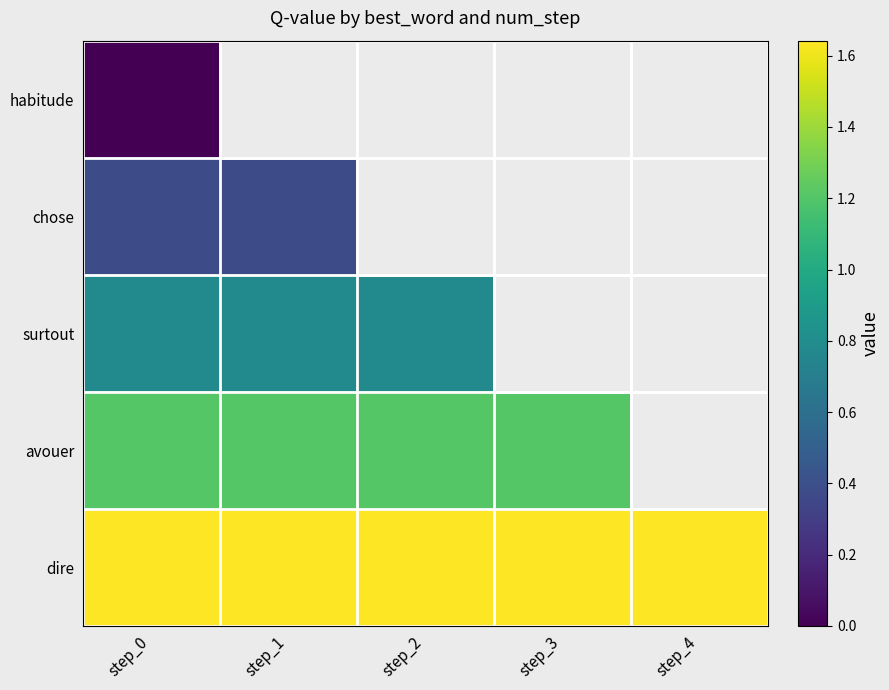

Count the number of data series in this chart.

5